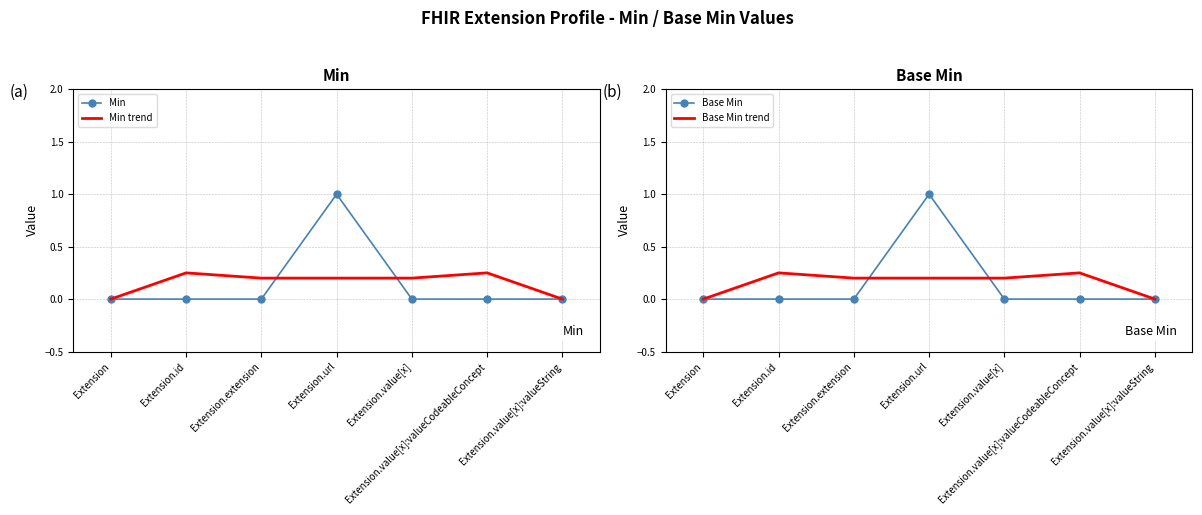

How many times do Min and Min trend cross each other?

2